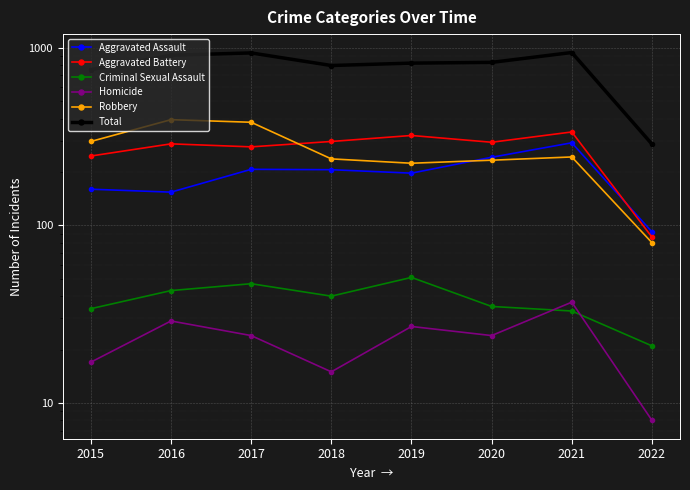

Is it true that Aggravated Battery equals 336 at 2021?

True